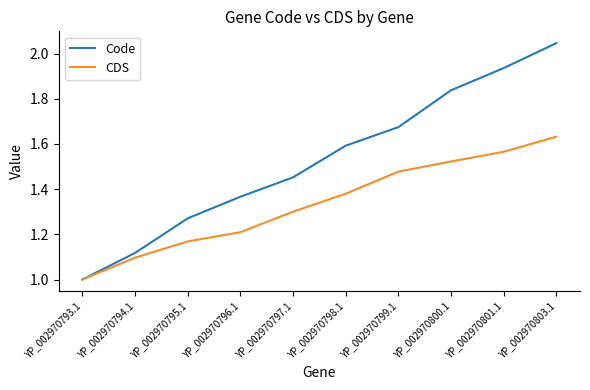

How many values in the Code series exceed 1?

9